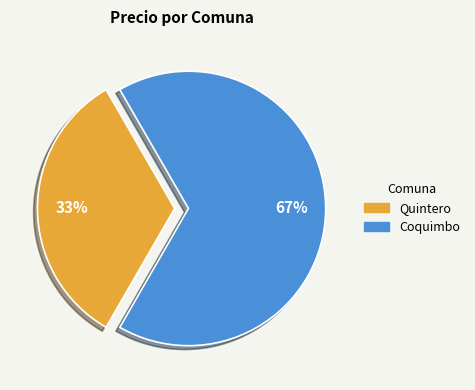

How many segments does this pie chart have?

2